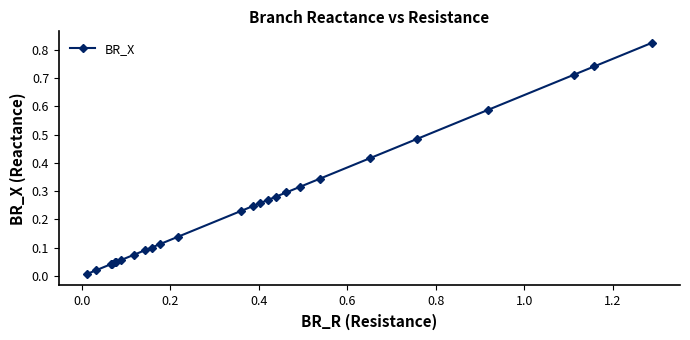

What is the sum of all values?

6.8